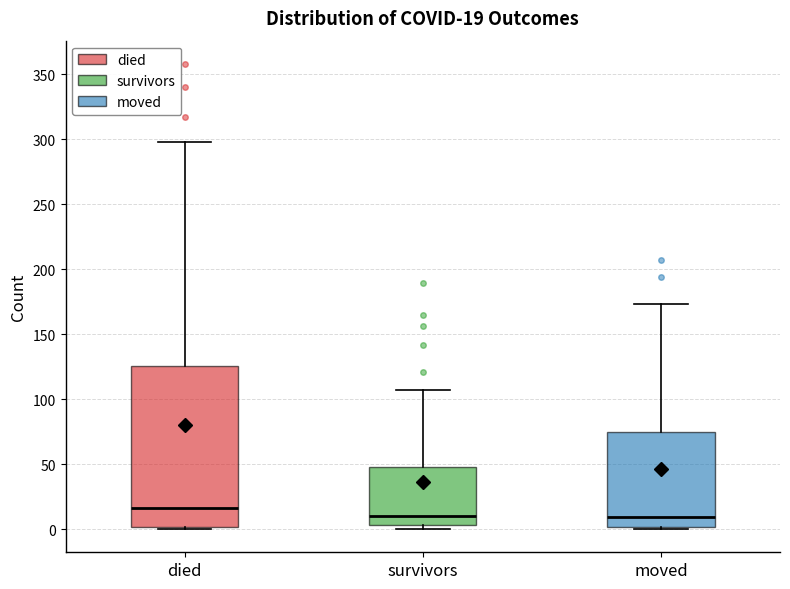

Which box's median line is the highest?

died